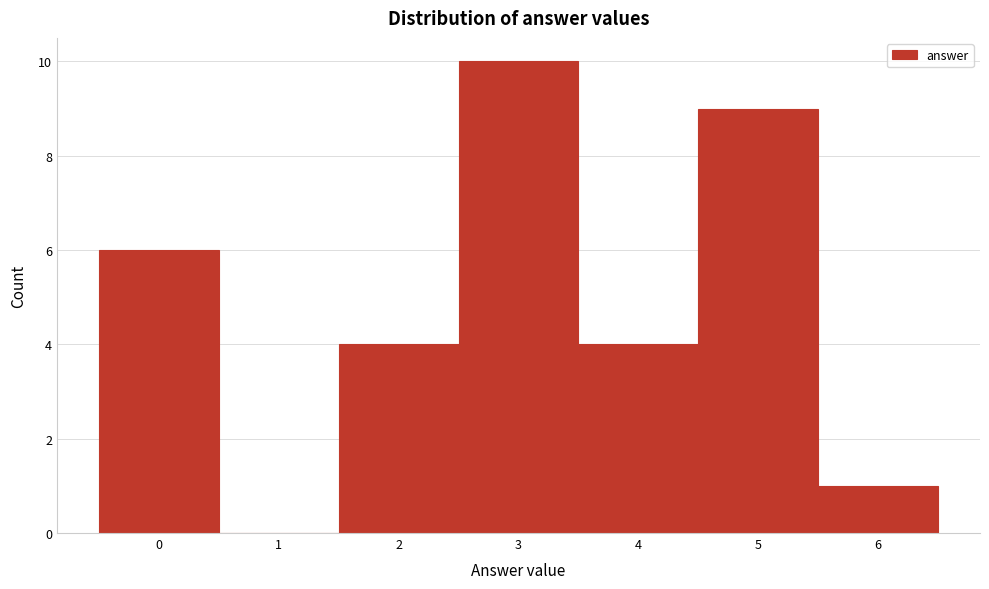

Reading left to right, list every bar in this chart as the range it spans on the x-axis followed by its height. The values are not printed on the chart, so give them approximately, as read against the axis.

-0.5 to 0.5: 6
0.5 to 1.5: 0
1.5 to 2.5: 4
2.5 to 3.5: 10
3.5 to 4.5: 4
4.5 to 5.5: 9
5.5 to 6.5: 1